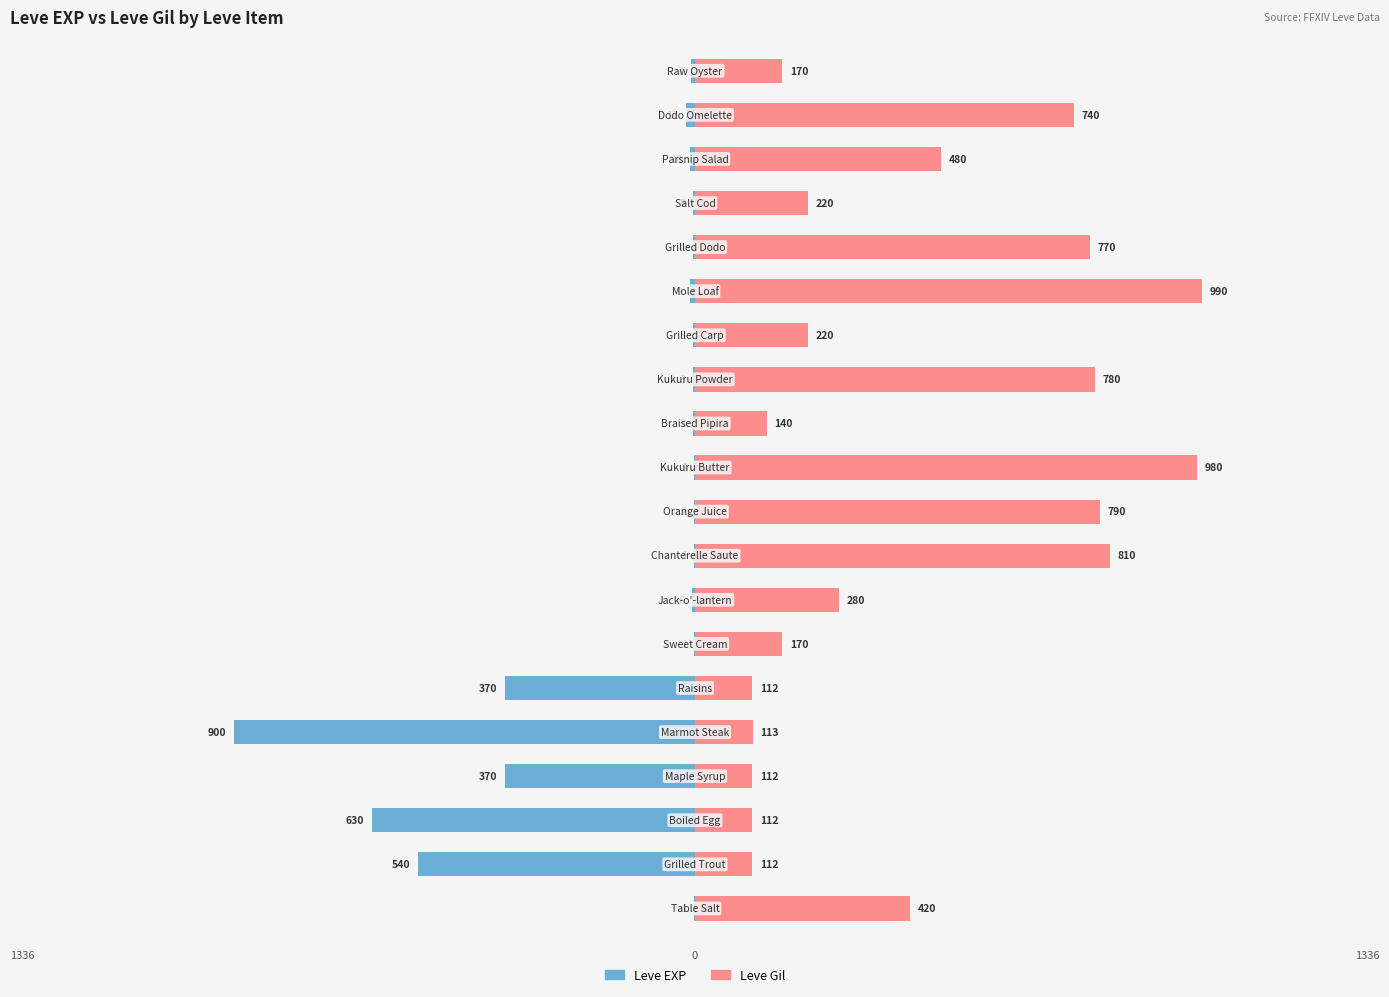

Reading right to left, transcribe all the data shown in this chart.

Leve EXP: -7	-17	-10	-3	-4	-9	-3	-3	-3	-1	-2	-1	-6	-1	-370	-900	-370	-630	-540	-1
Leve Gil: 170	740	480	220	770	990	220	780	140	980	790	810	280	170	112	113	112	112	112	420